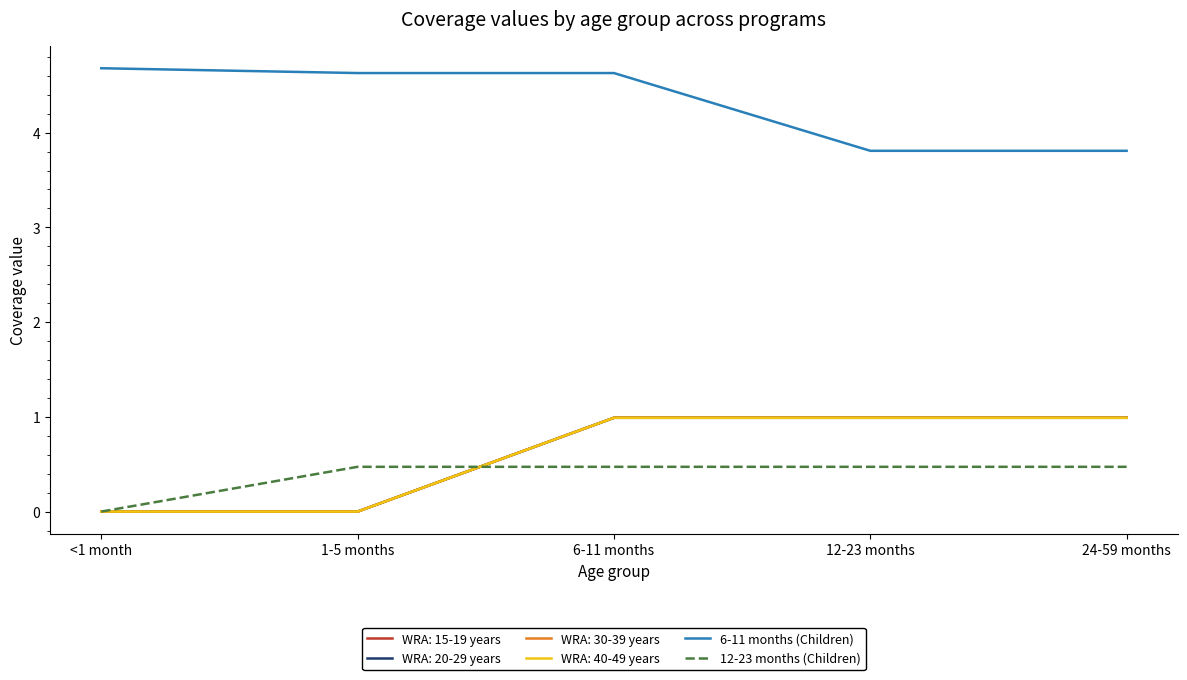

What is the sum of the 6-11 months (Children) values at 1-5 months and 6-11 months?

9.3